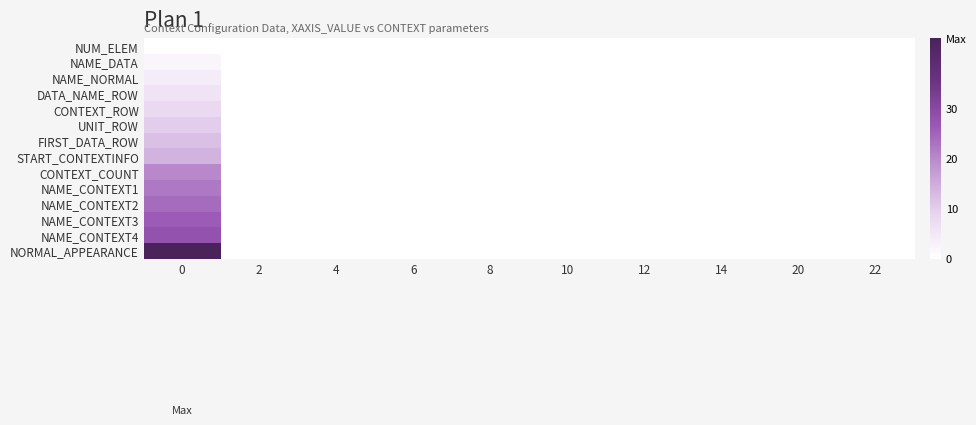

Reading left to right, transcribe all the data shown in this chart.

row_0: 0=0	2=0	4=0	6=0	8=0	10=0	12=0	14=0	20=0	22=0
row_1: 0=2	2=0	4=0	6=0	8=0	10=0	12=0	14=0	20=0	22=0
row_2: 0=4	2=0	4=0	6=0	8=0	10=0	12=0	14=0	20=0	22=0
row_3: 0=6	2=0	4=0	6=0	8=0	10=0	12=0	14=0	20=0	22=0
row_4: 0=8	2=0	4=0	6=0	8=0	10=0	12=0	14=0	20=0	22=0
row_5: 0=10	2=0	4=0	6=0	8=0	10=0	12=0	14=0	20=0	22=0
row_6: 0=12	2=0	4=0	6=0	8=0	10=0	12=0	14=0	20=0	22=0
row_7: 0=14	2=0	4=0	6=0	8=0	10=0	12=0	14=0	20=0	22=0
row_8: 0=20	2=0	4=0	6=0	8=0	10=0	12=0	14=0	20=0	22=0
row_9: 0=22	2=0	4=0	6=0	8=0	10=0	12=0	14=0	20=0	22=0
row_10: 0=24	2=0	4=0	6=0	8=0	10=0	12=0	14=0	20=0	22=0
row_11: 0=26	2=0	4=0	6=0	8=0	10=0	12=0	14=0	20=0	22=0
row_12: 0=28	2=0	4=0	6=0	8=0	10=0	12=0	14=0	20=0	22=0
row_13: 0=44	2=0	4=0	6=0	8=0	10=0	12=0	14=0	20=0	22=0